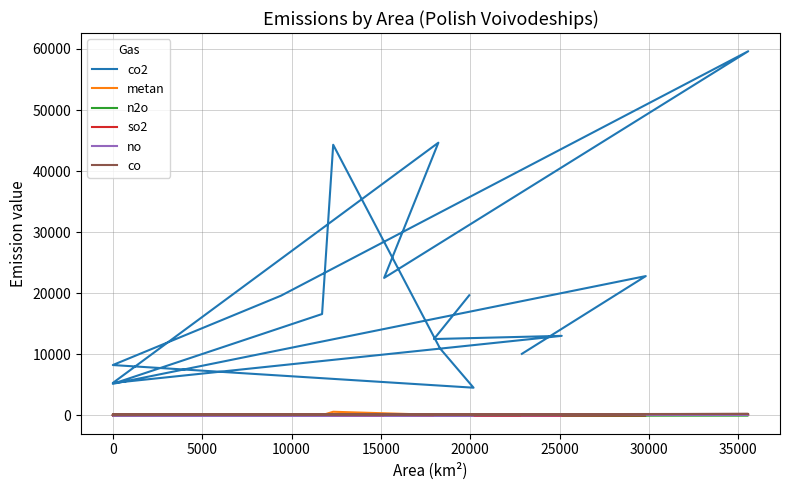

What are all the series names shown in the legend?

co2, metan, n2o, so2, no, co